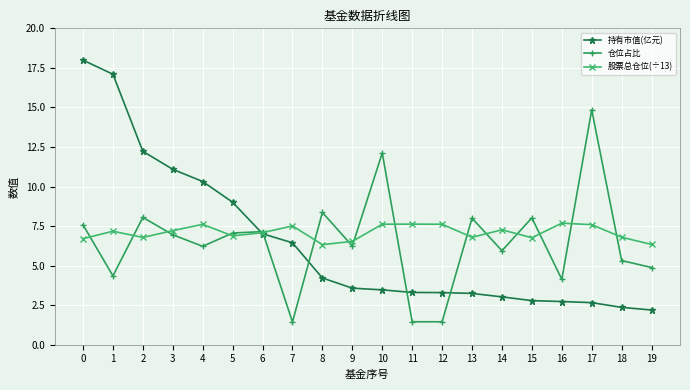

Between which two adjacent categories do 股票总仓位(÷13) and 仓位占比 first intersect?

0 and 1